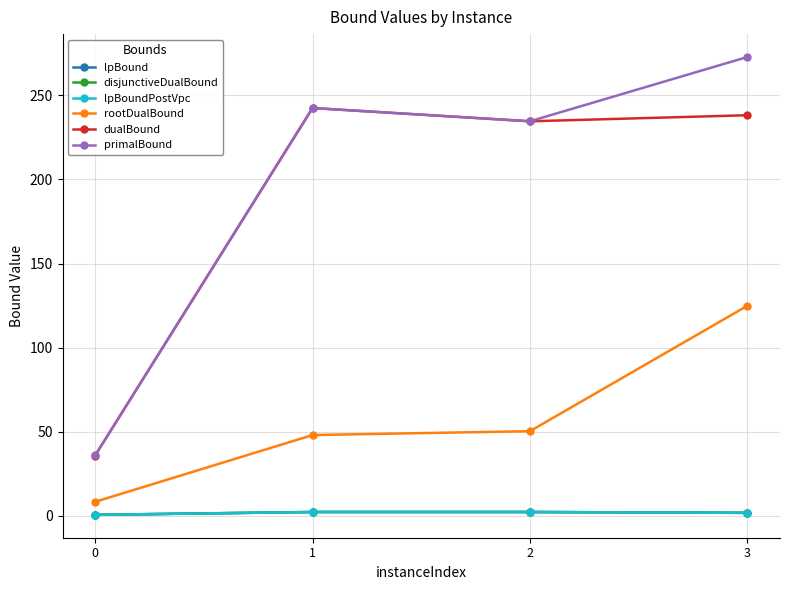

Where is the first local minimum for primalBound?

2